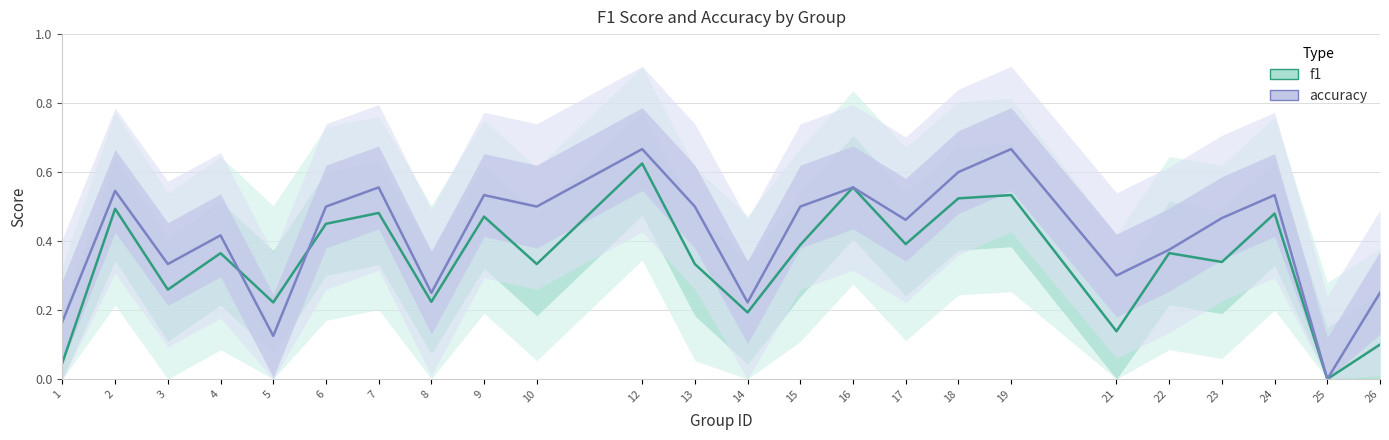

After their last crossing, which series has the higher values: f1 or accuracy?

accuracy